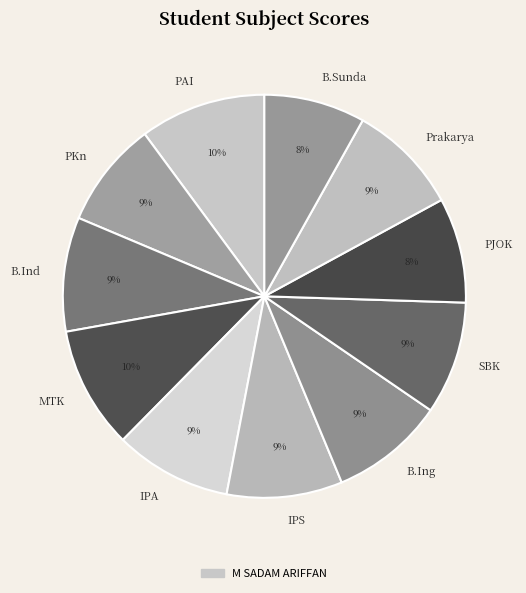

To the nearest percent, what is the average slice percentage?

9%